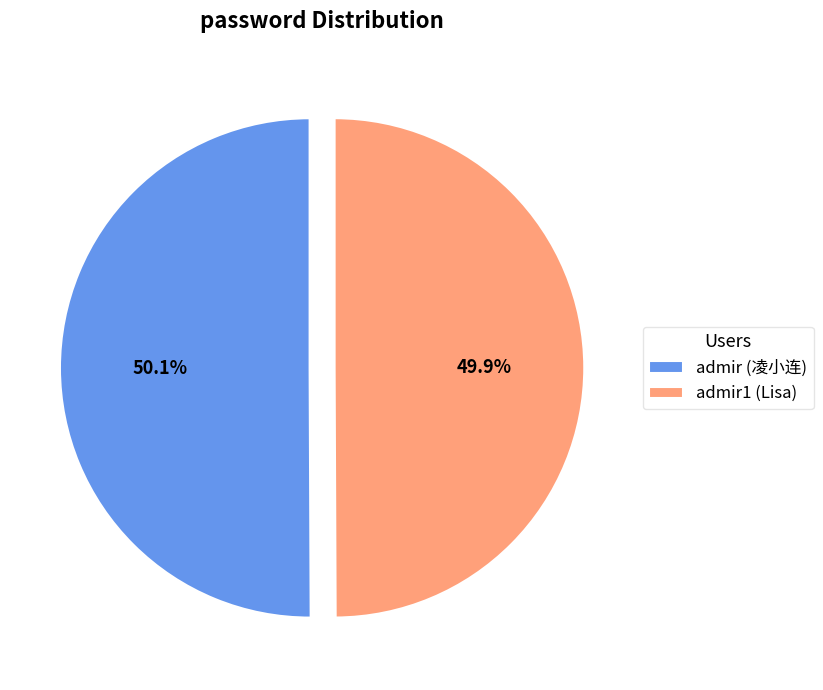

Is there any slice that represents more than half of the pie?

Yes